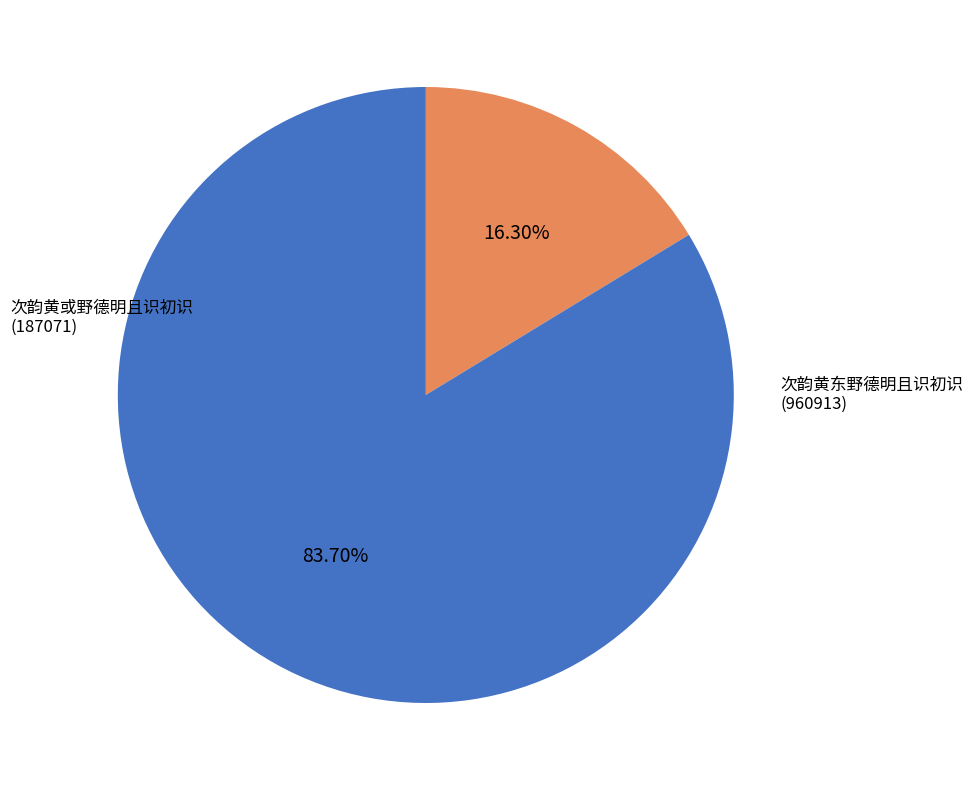

How many slices are in this pie chart?

2